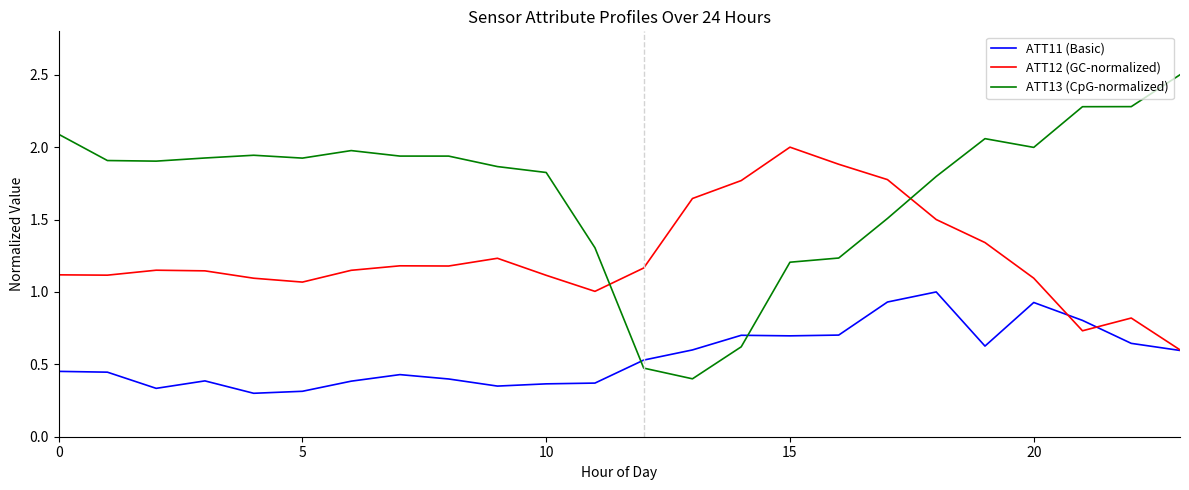

True or false: ATT12 (GC-normalized) has more than 0 interior local peaks.

True